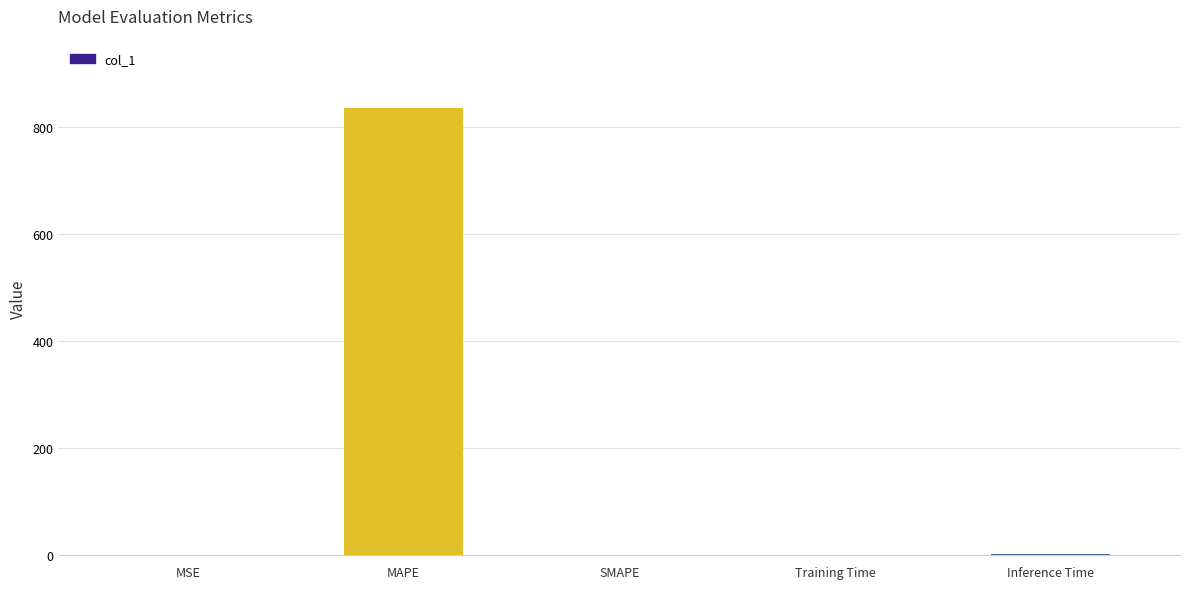

Which has a higher value, SMAPE or MAPE?

MAPE